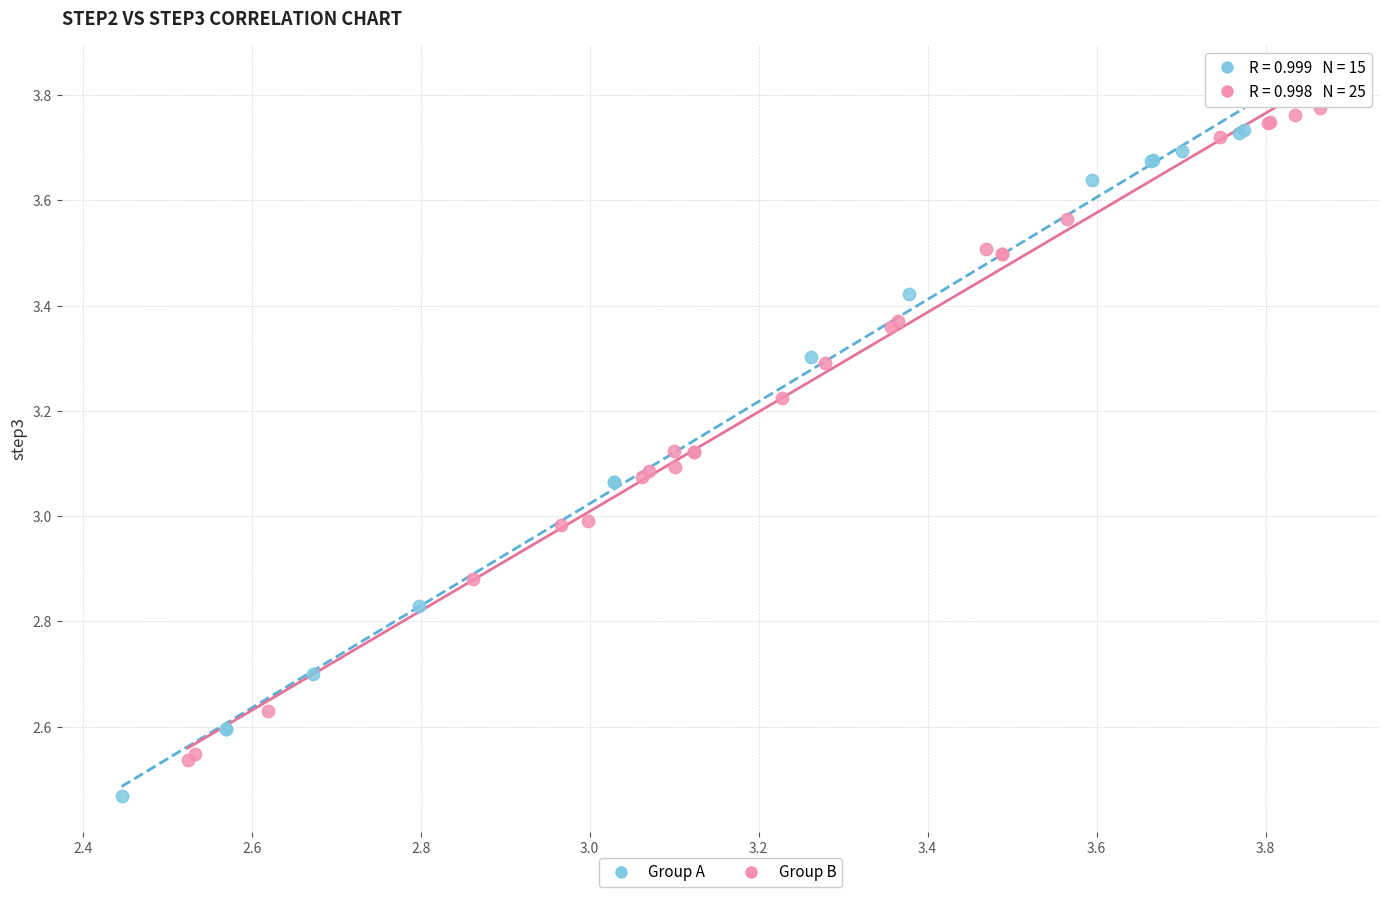

What are all the series names shown in the legend?

Group A, Group B